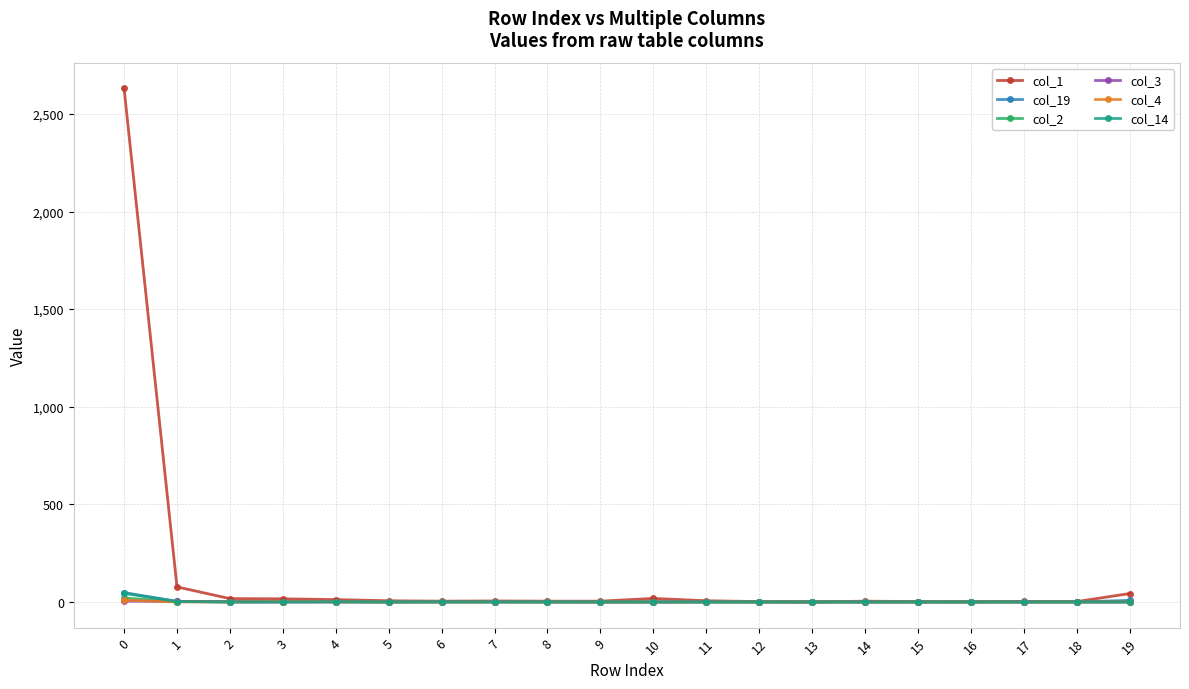

What is the maximum value shown in the chart?

2631